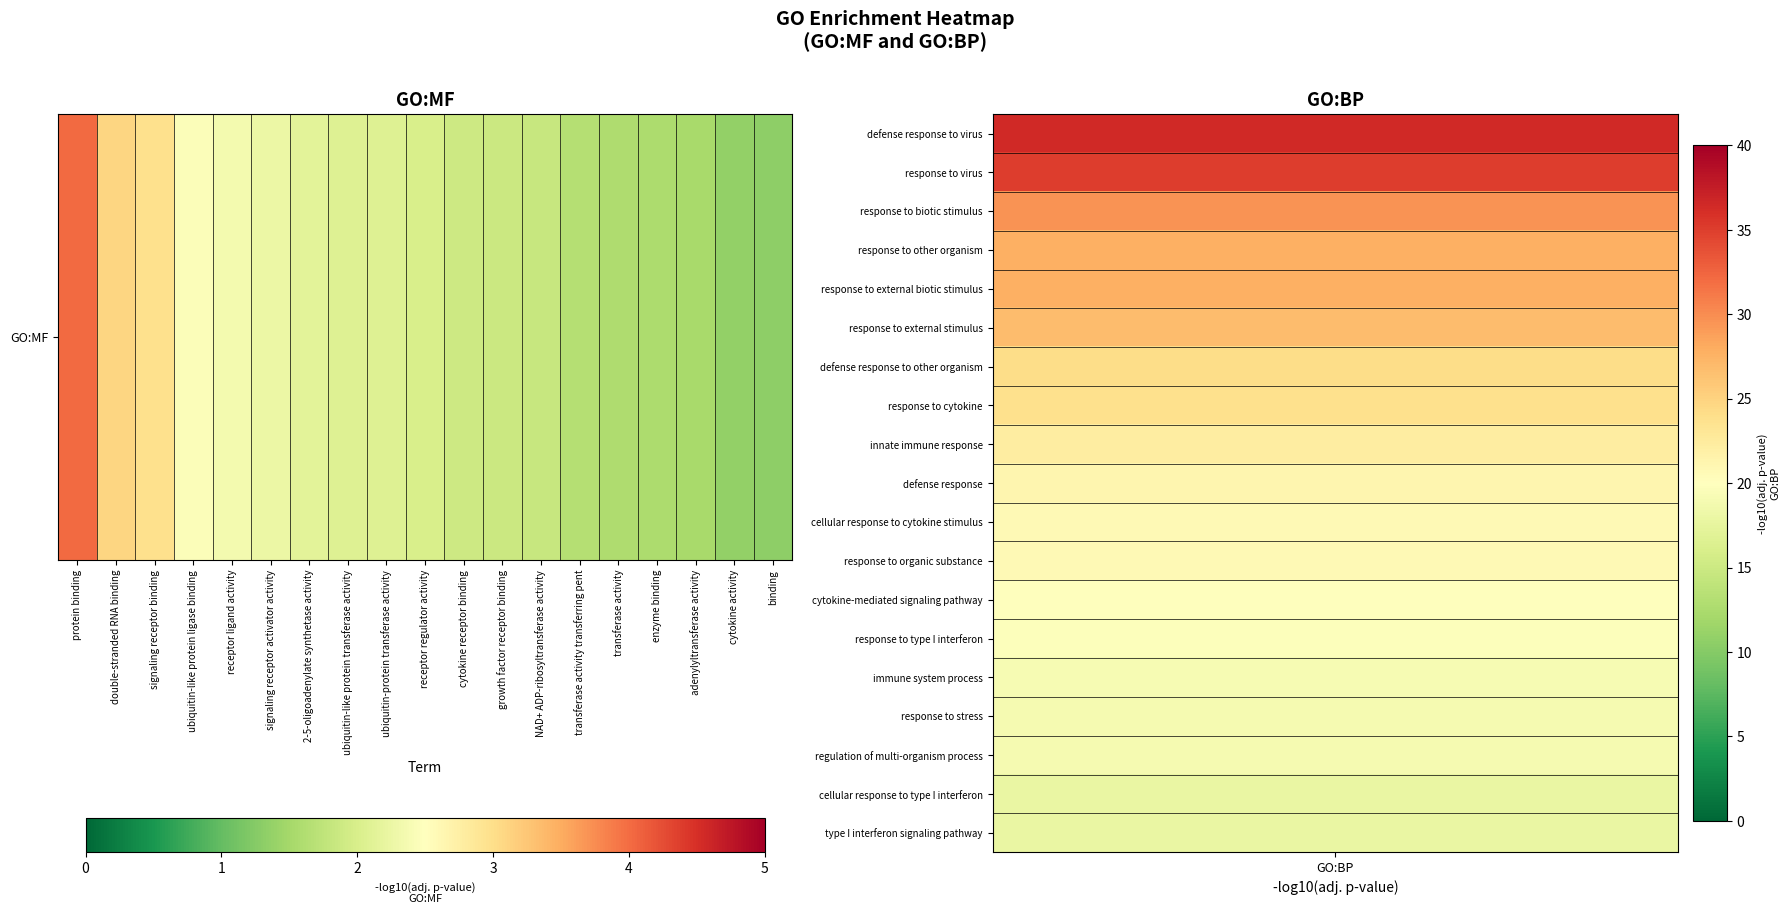

What is the minimum value shown in the chart?

1.3